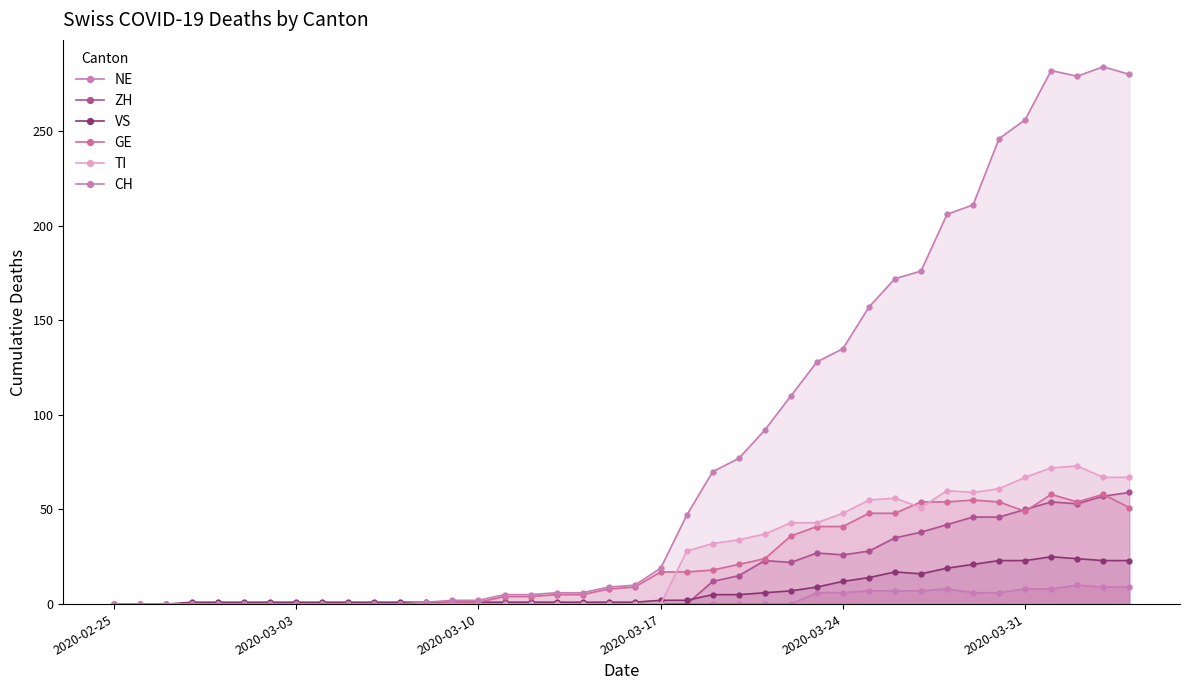

In VS, how many points are higher than both neighbors (excluding endpoints)?

2